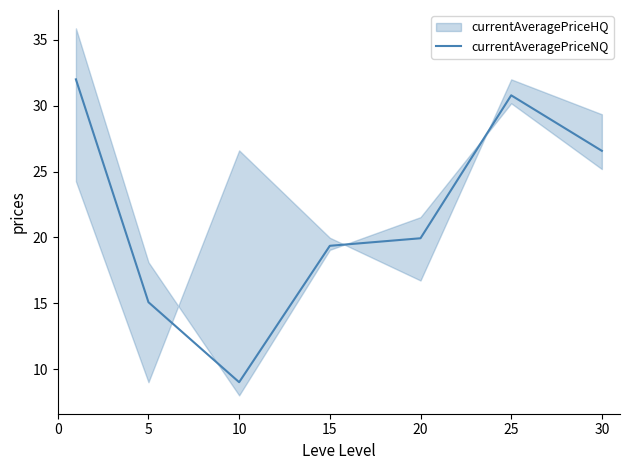

How many lines are shown in the chart?

1